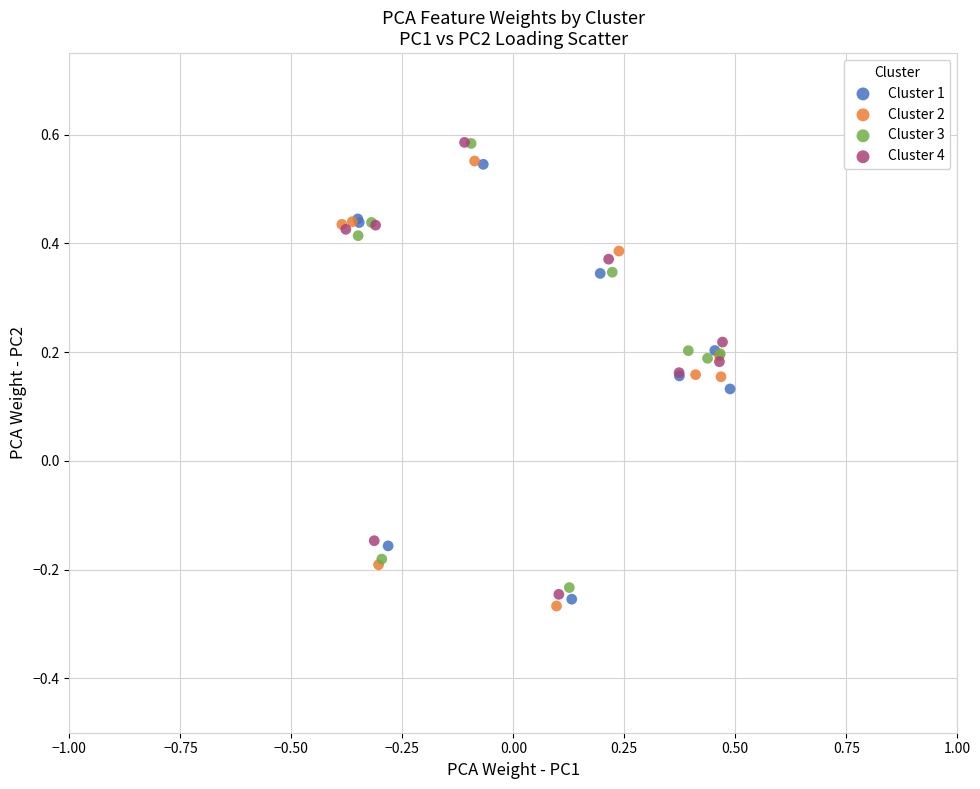

Which series has the largest Y range (max minus min)?

Cluster 4